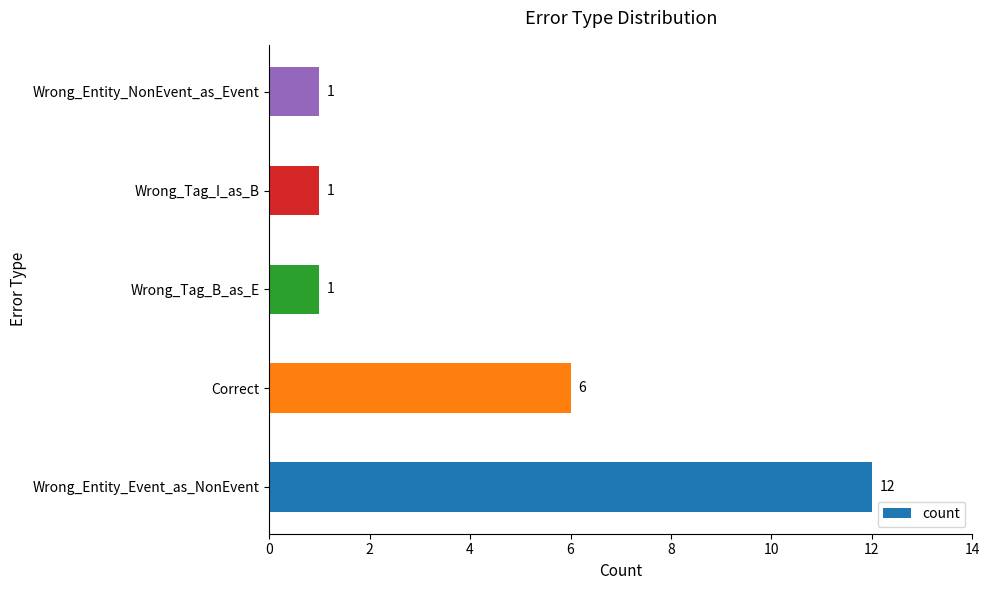

What is the sum of all values?

21